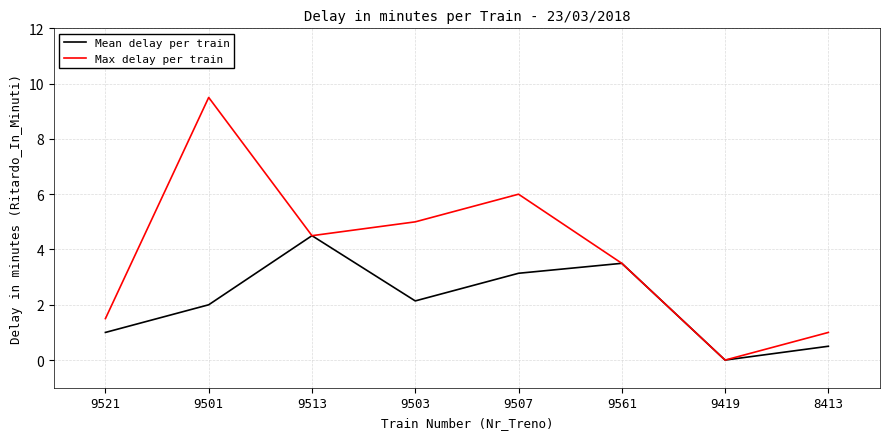

List the labels in order of Max delay per train value, largest first.

9501, 9507, 9503, 9513, 9561, 9521, 8413, 9419